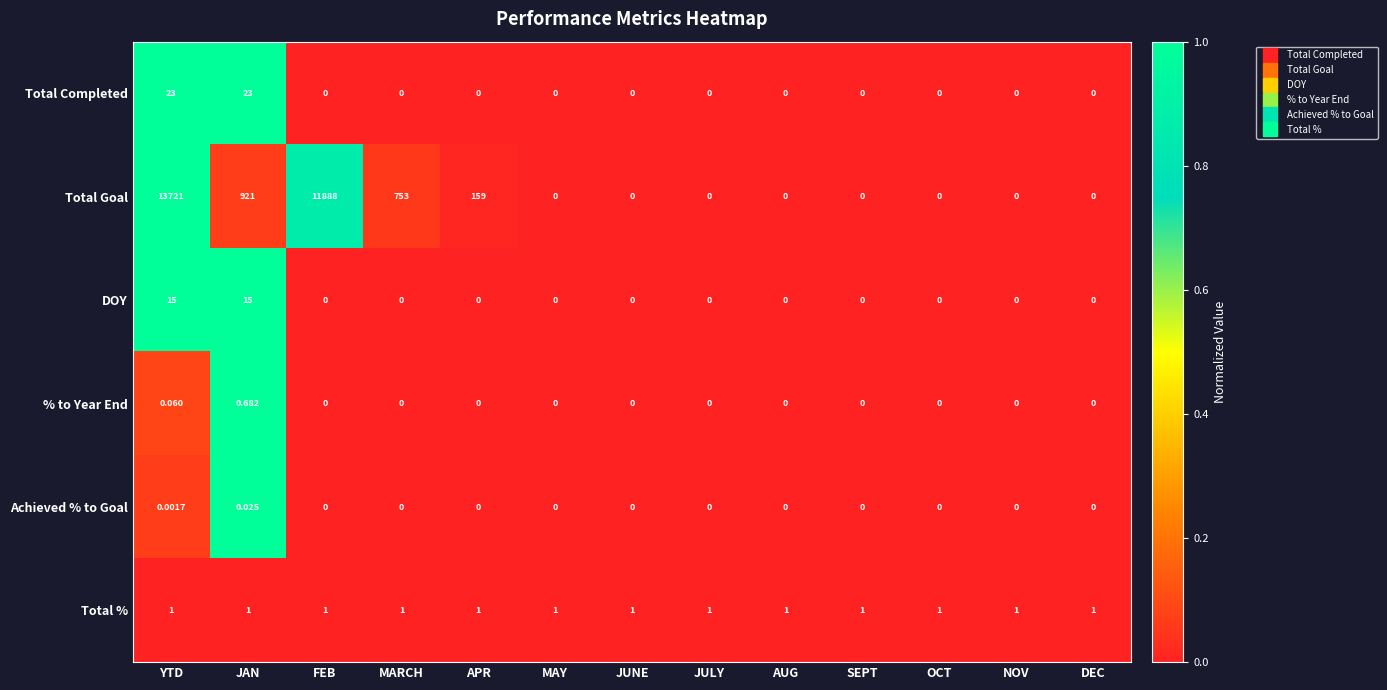

Rank the series by their maximum value, from lowest to highest.

Achieved % to Goal, % to Year End, Total %, DOY, Total Completed, Total Goal